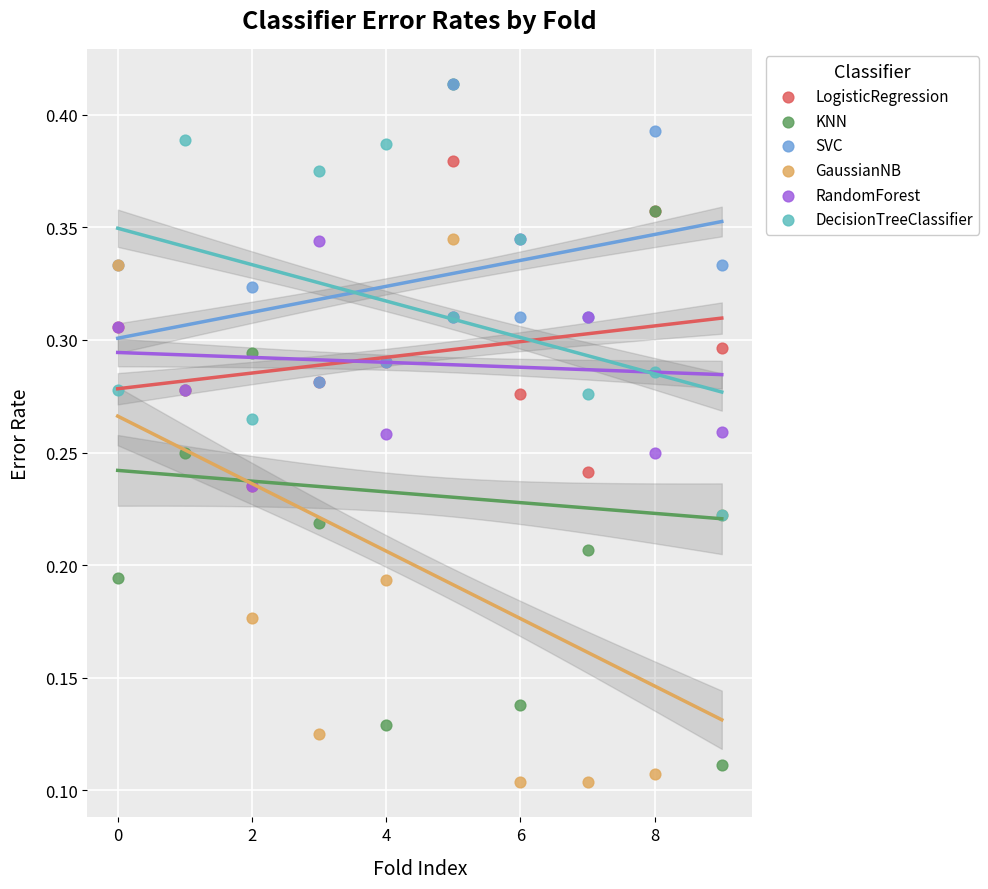

What are all the series names shown in the legend?

LogisticRegression, KNN, SVC, GaussianNB, RandomForest, DecisionTreeClassifier